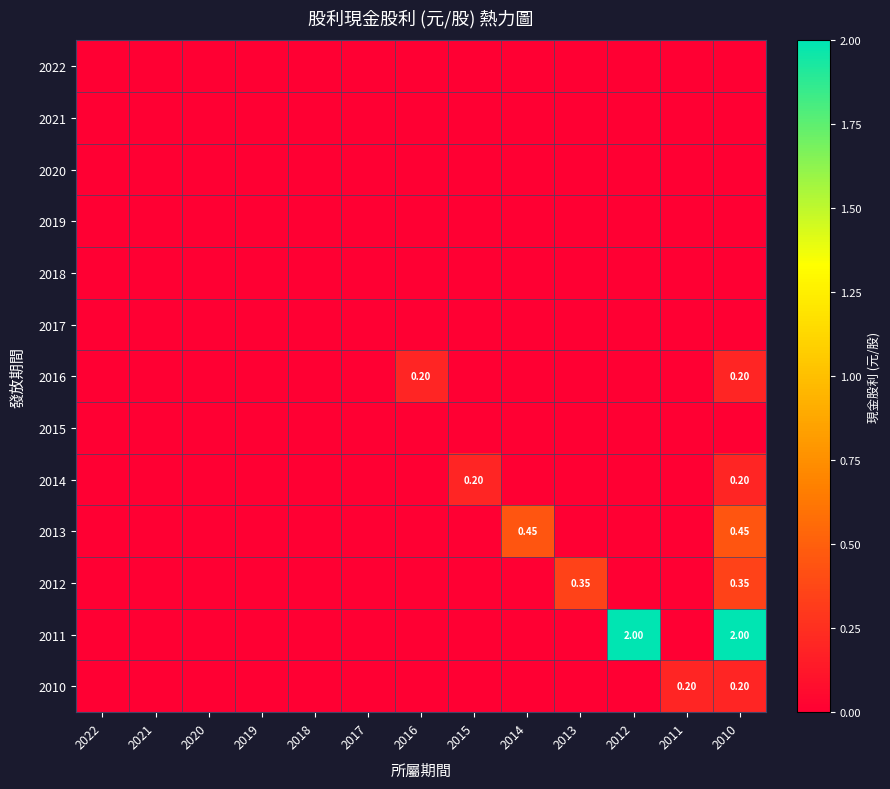

The 2016 series shows 0.1 at 2017. True or false?

False